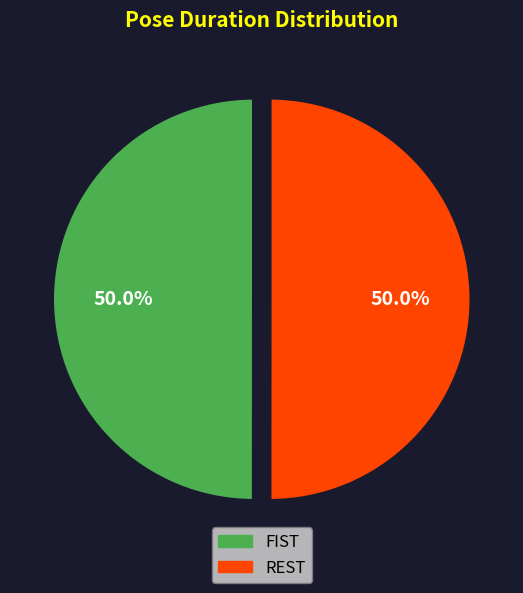

How many segments does this pie chart have?

2